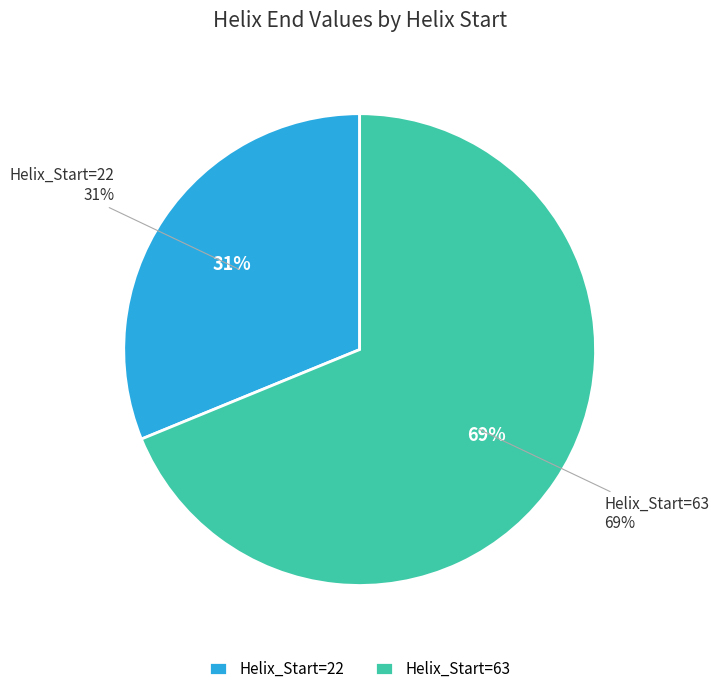

Rank the categories by value from highest to lowest.

63, 22